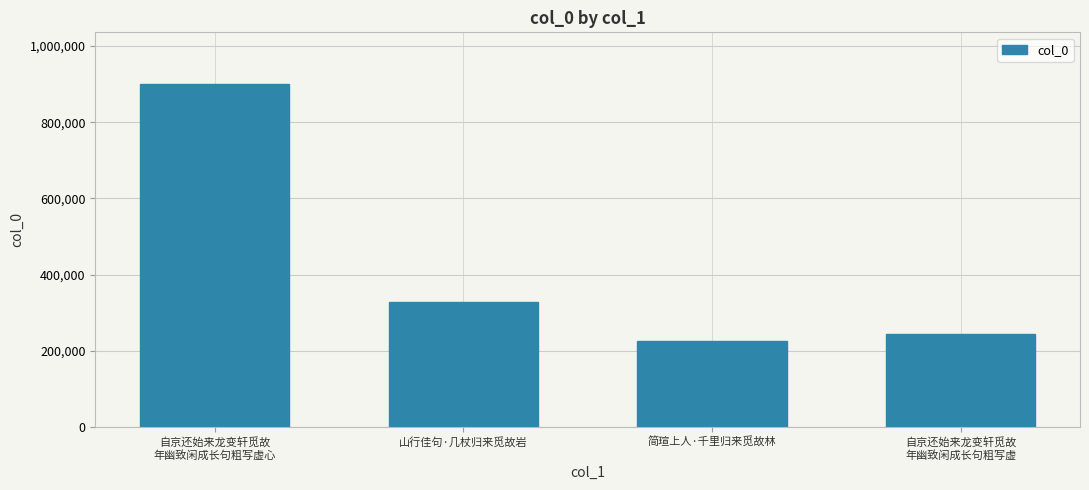

Which label corresponds to the largest value in the chart?

自京还始来龙变轩觅故
年幽致闲成长句粗写虚心